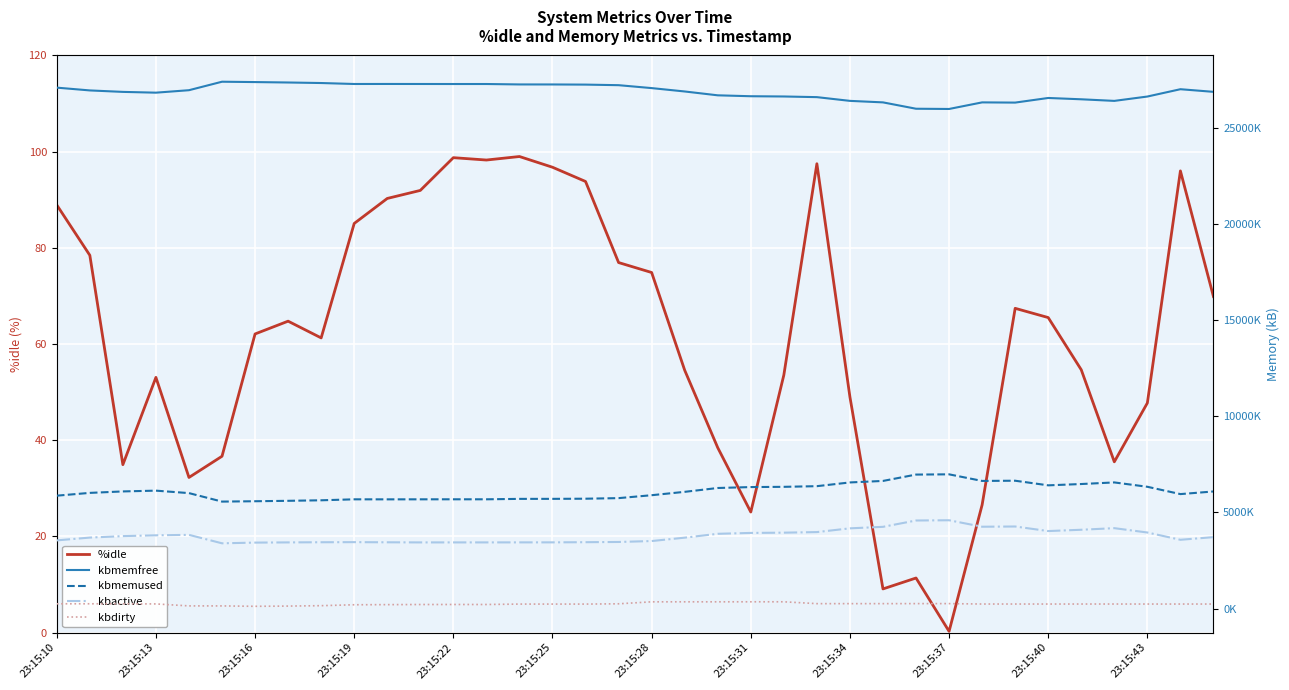

The value of %idle at 23:15:10 is 141.7. True or false?

False